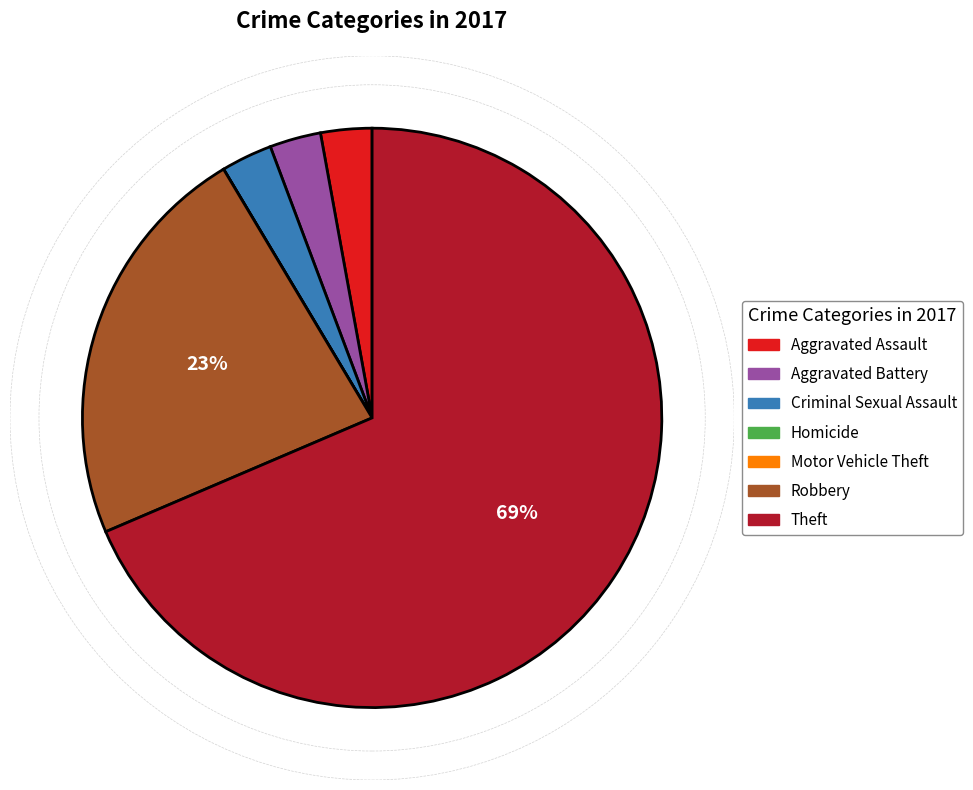

Is it true that Robbery is 17% of the pie?

False